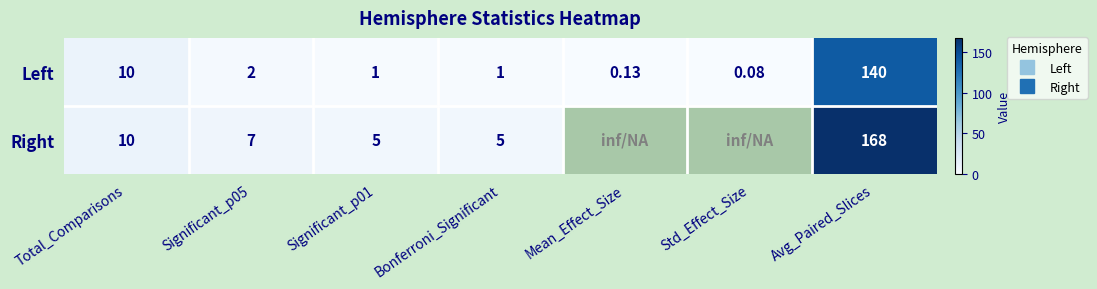

Which series has the widest spread of values?

Right